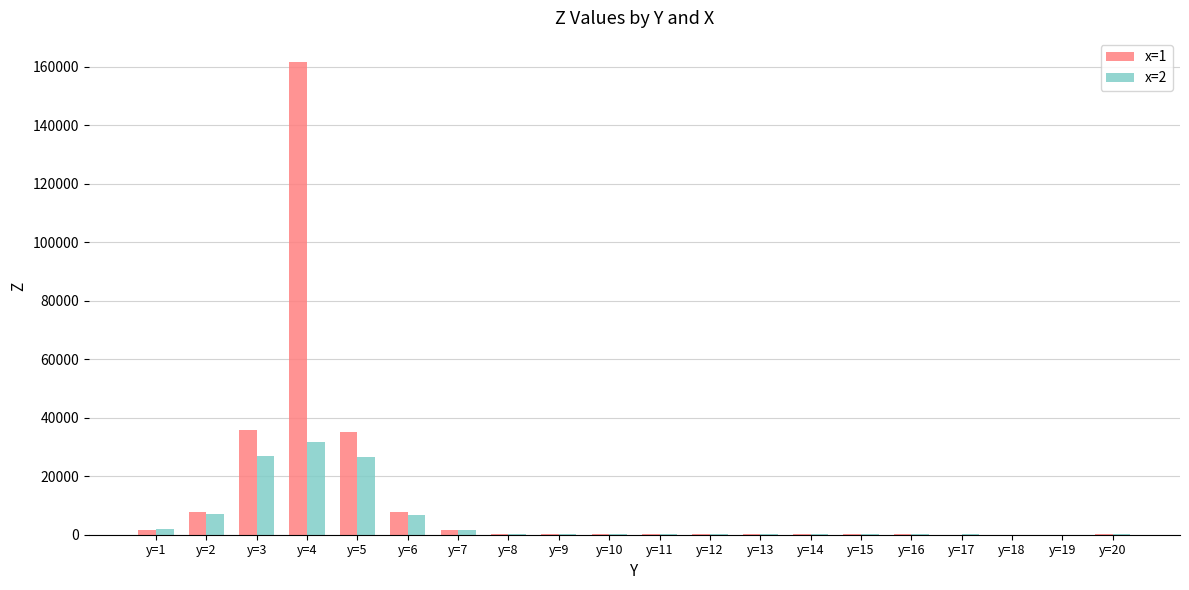

What is the sum of all x=2 values?

104413.0